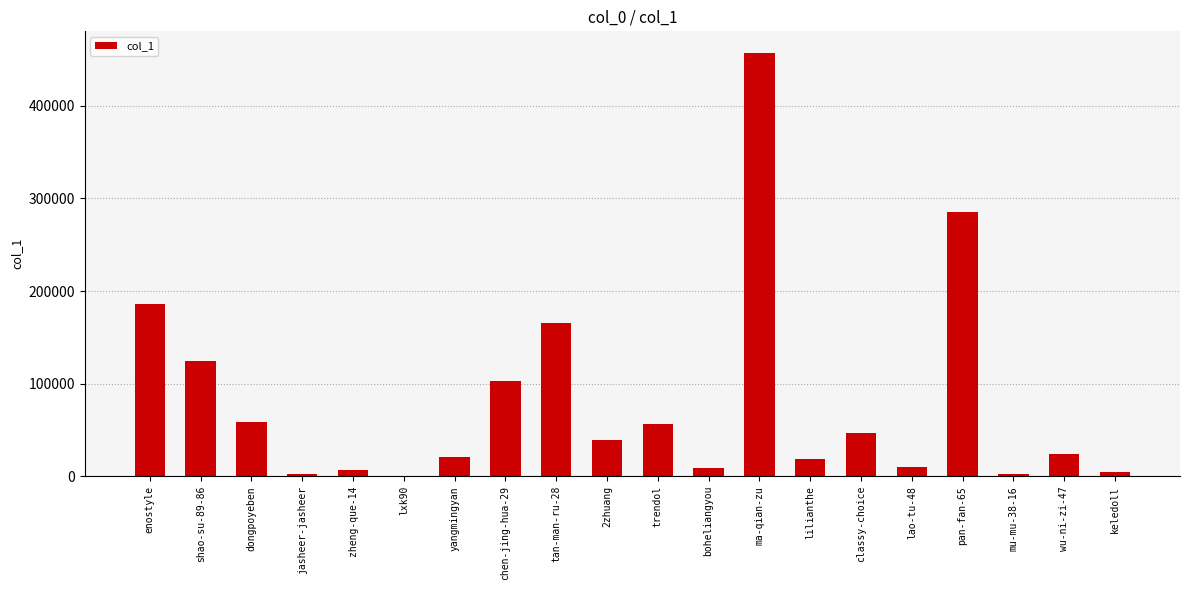

What value does the data have at ma-qian-zu?

457500